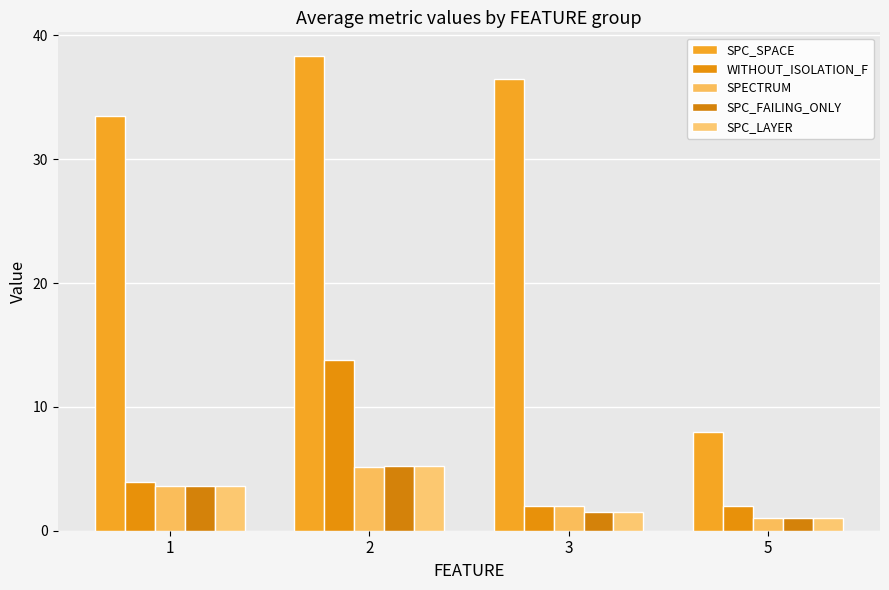

Reading left to right, list all the values displayed in this chart.

SPC_SPACE: 33.5	38.3	36.5	8.0
WITHOUT_ISOLATION_F: 3.9	13.8	2.0	2.0
SPECTRUM: 3.6	5.2	2.0	1.0
SPC_FAILING_ONLY: 3.6	5.2	1.5	1.0
SPC_LAYER: 3.6	5.2	1.5	1.0